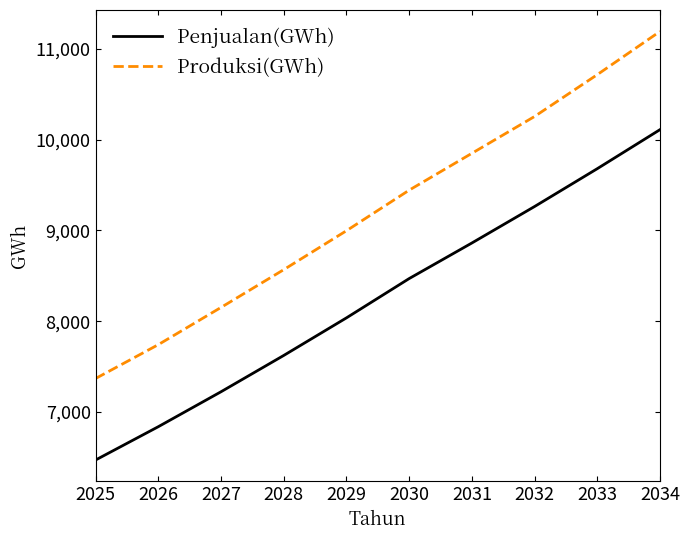

Rank the series by their maximum value, from lowest to highest.

Penjualan(GWh), Produksi(GWh)